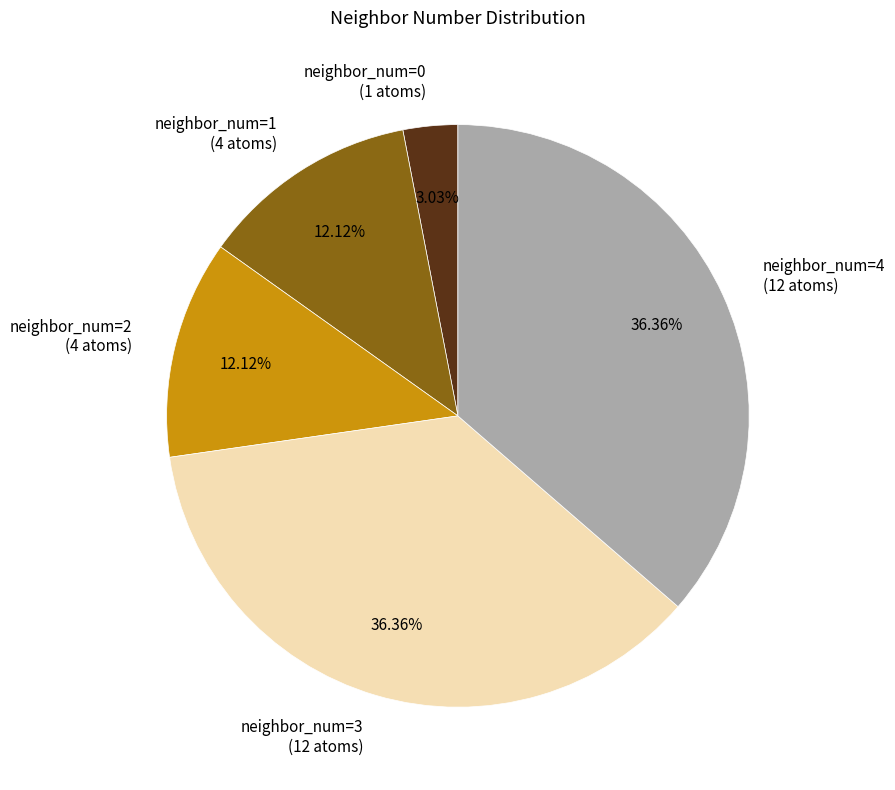

Is neighbor_num=4 (12 atoms) the majority of the pie?

No